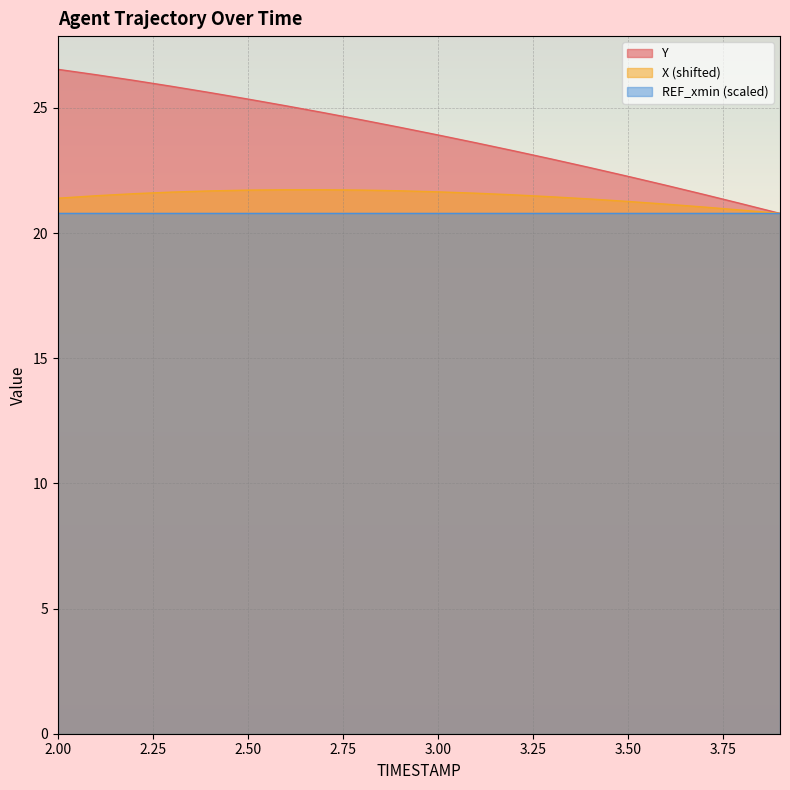

Read the X value at 3.2.

21.5